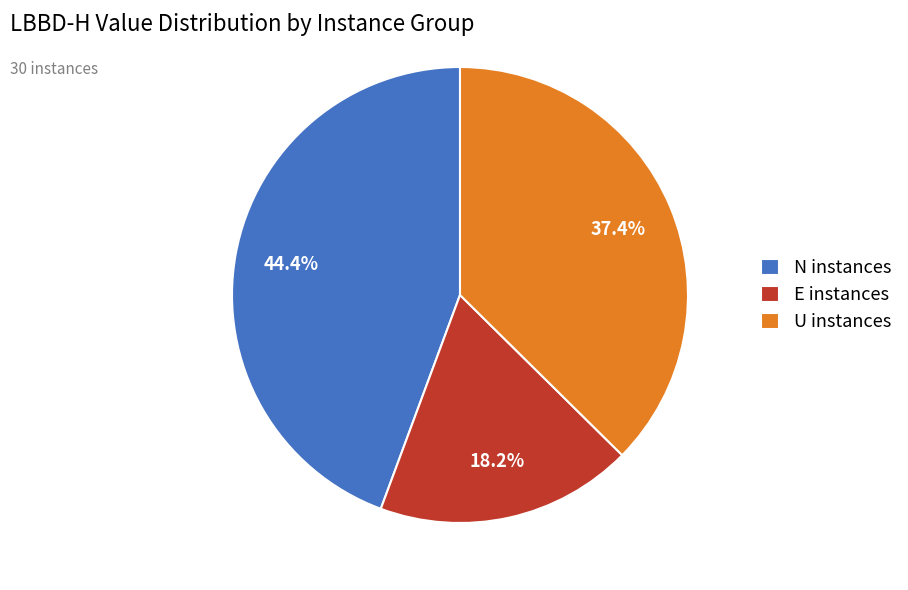

Is E instances the majority of the pie?

No